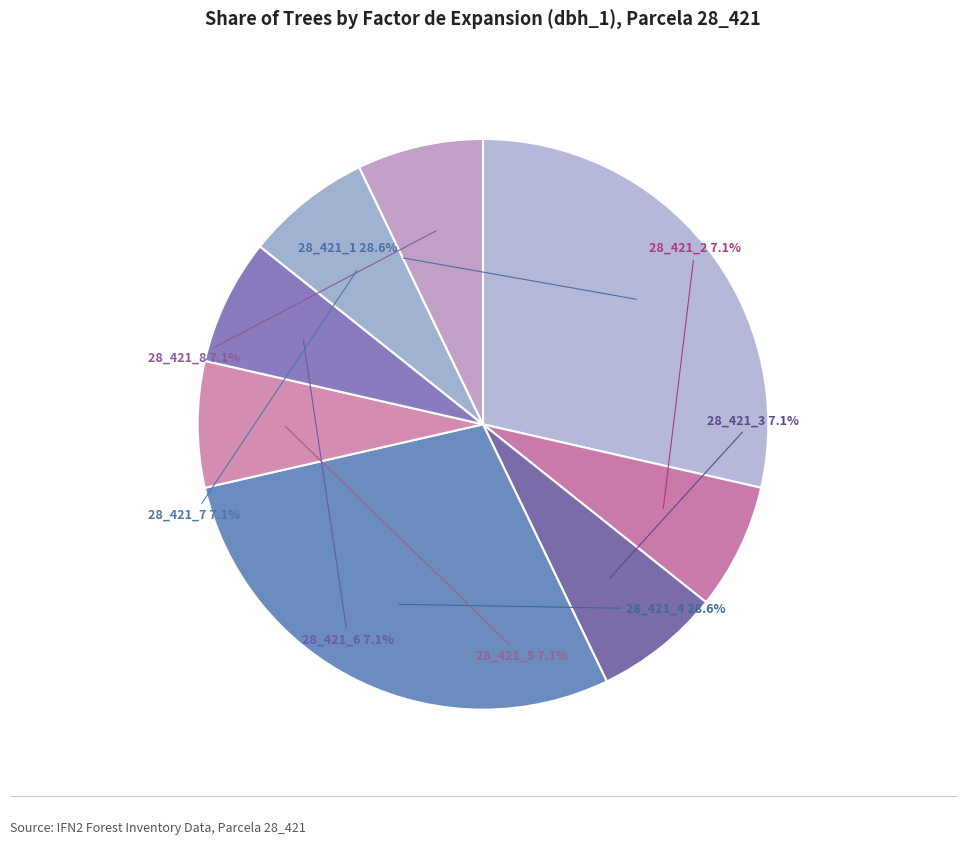

How many slices are in this pie chart?

8